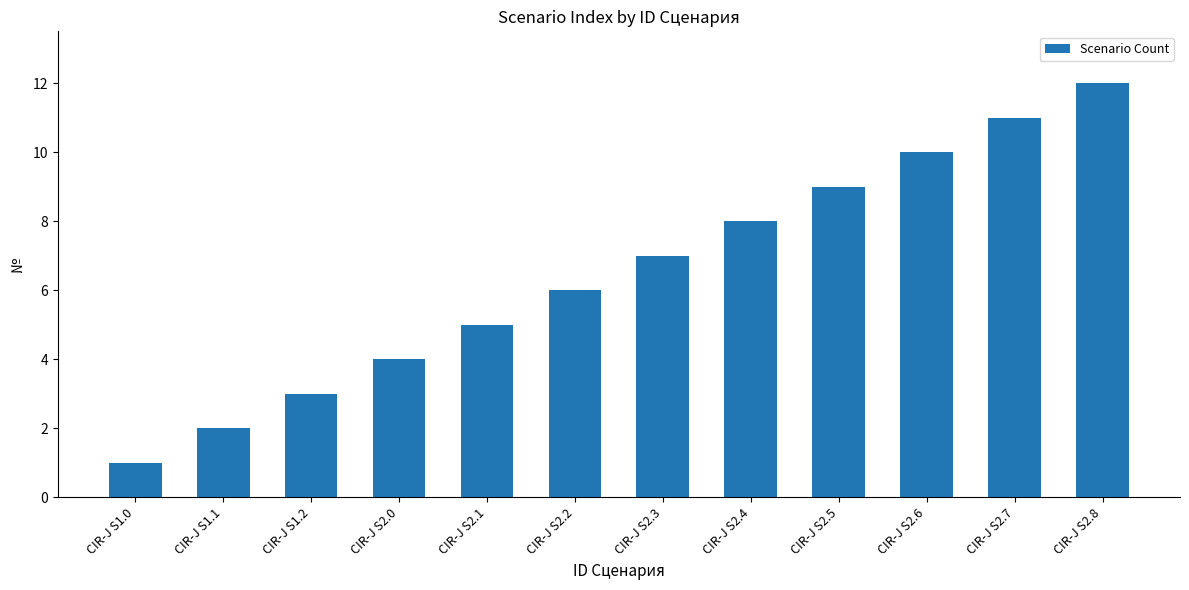

What is the minimum value shown in the chart?

1